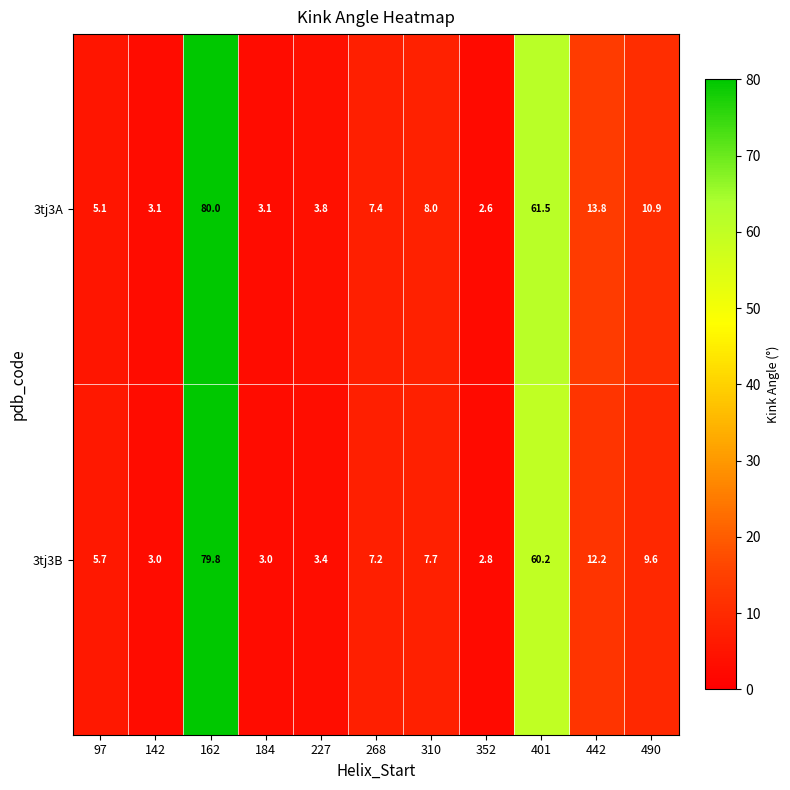

What is the sum of all 3tj3B values?

194.6